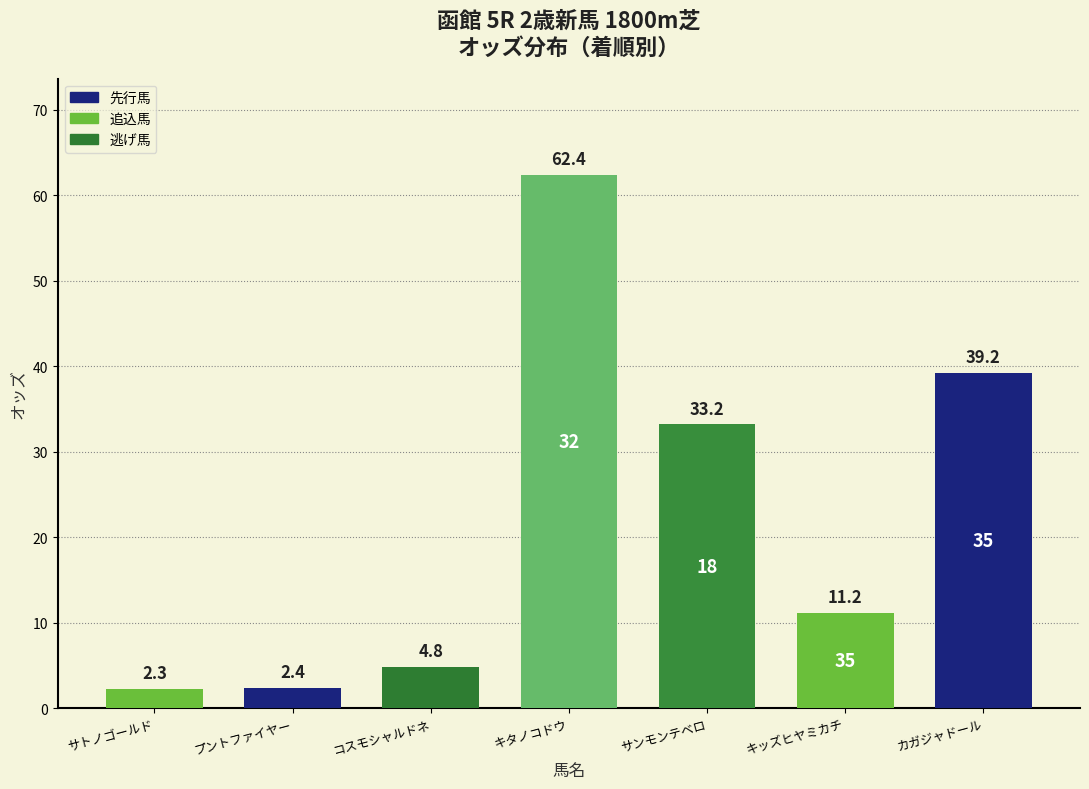

What is the smallest value displayed?

2.3